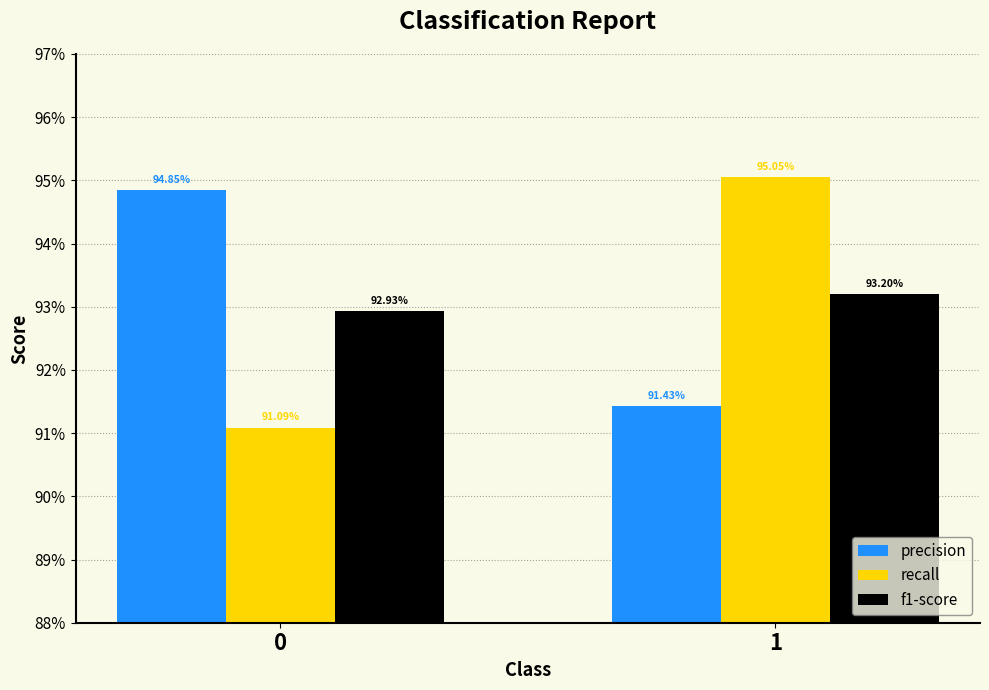

Which series has the widest spread of values?

recall